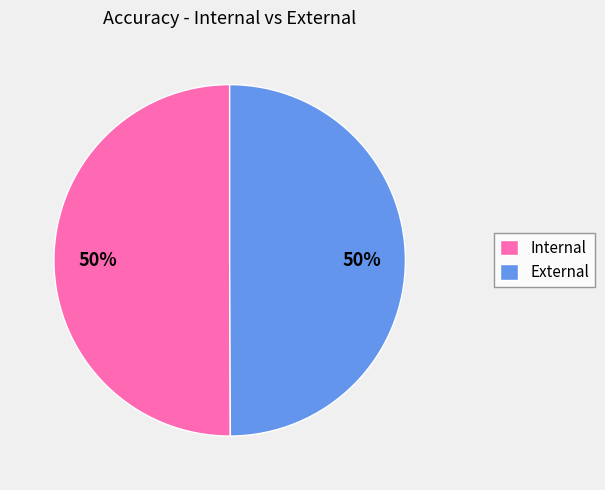

Combined, do External and Internal account for over 50%?

Yes